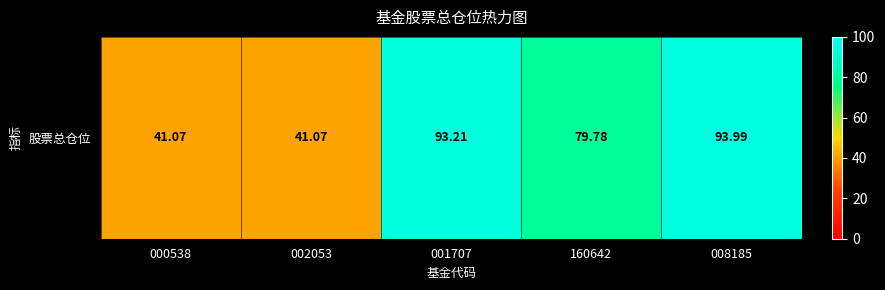

What is the smallest value displayed?

41.1